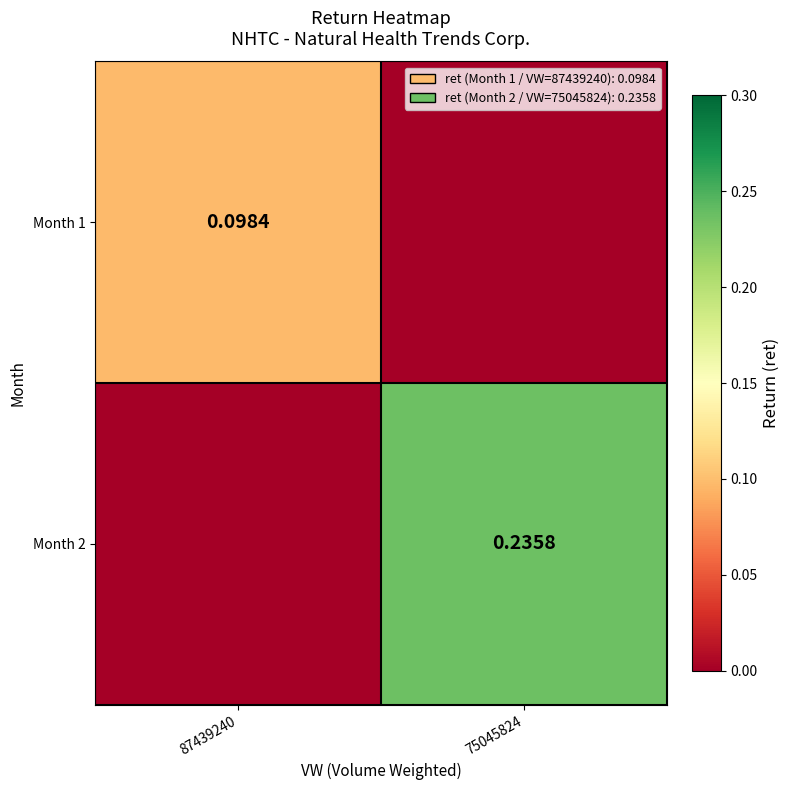

List the series in order of their overall mean, highest first.

Month 2, Month 1